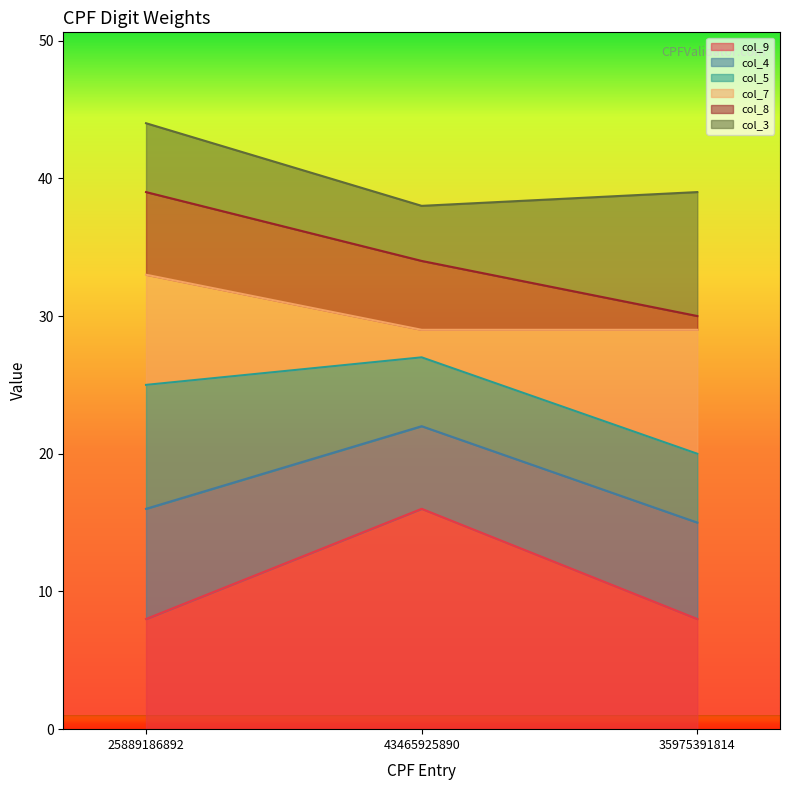

What is the total value across all series at 43465925890?

38